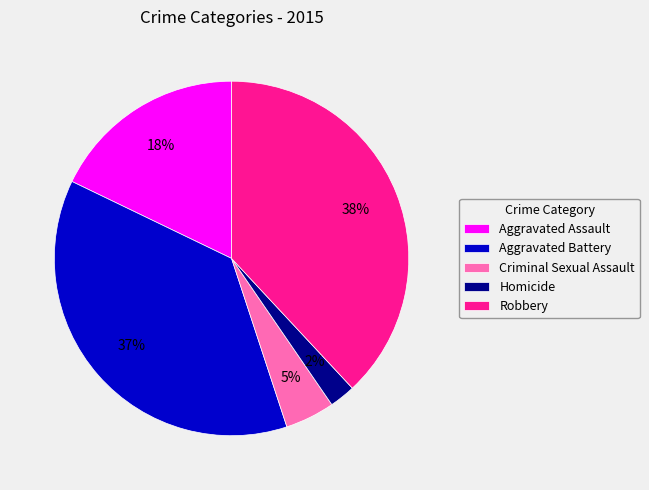

Between Aggravated Battery and Robbery, which is larger?

Robbery